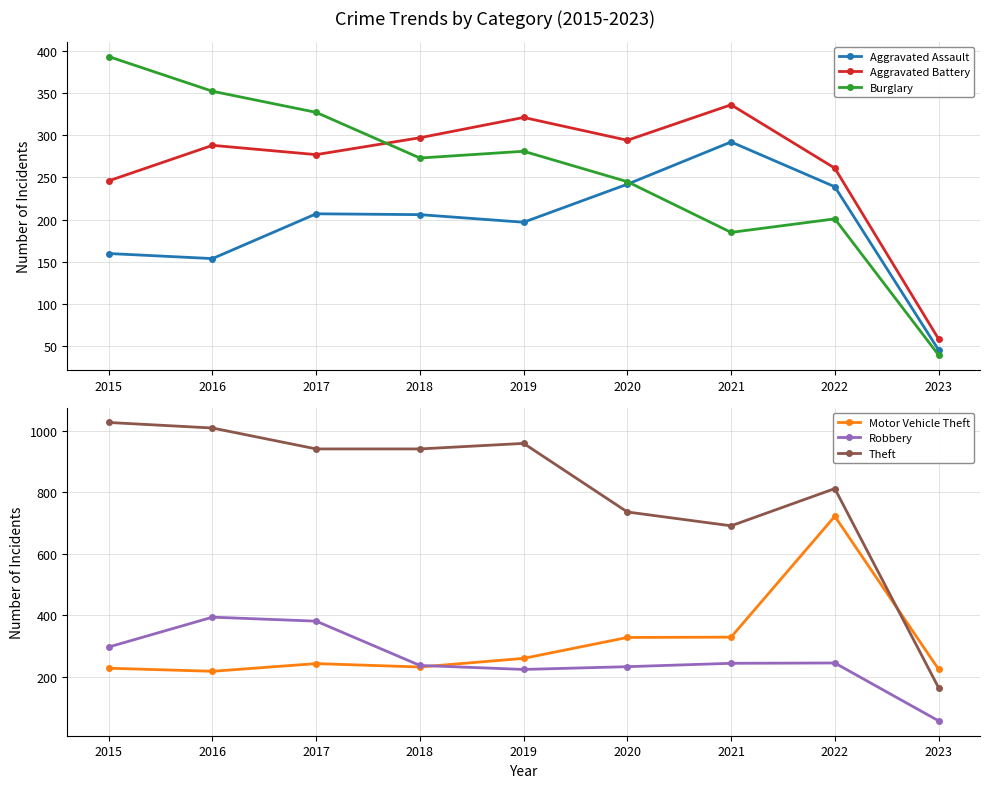

After their last crossing, which series has the higher values: Motor Vehicle Theft or Burglary?

Motor Vehicle Theft